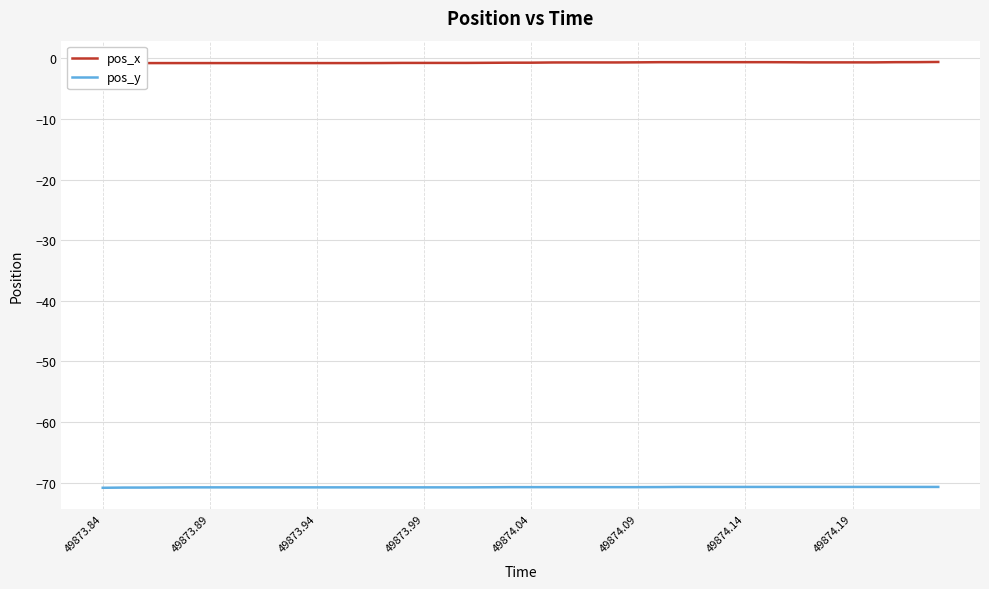

What is the maximum value for pos_y?

-70.7